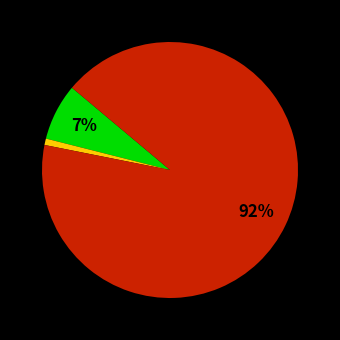

To the nearest percent, what is the difference between the largest and smallest slice percentages?

91%